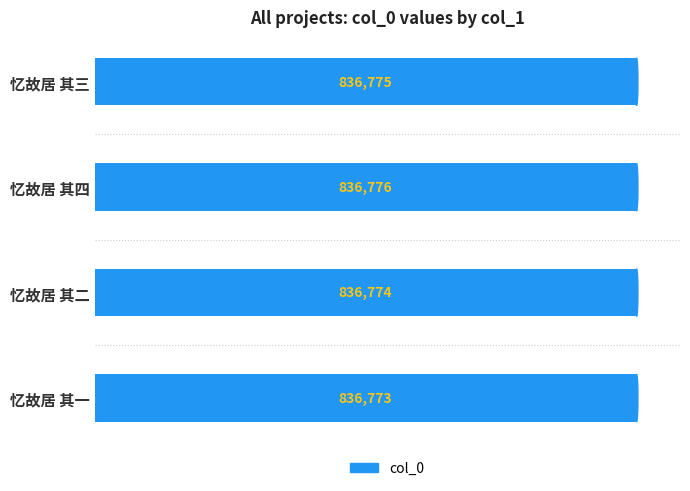

Approximately how many times larger is the value at 忆故居 其一 compared to 忆故居 其二?

1.0